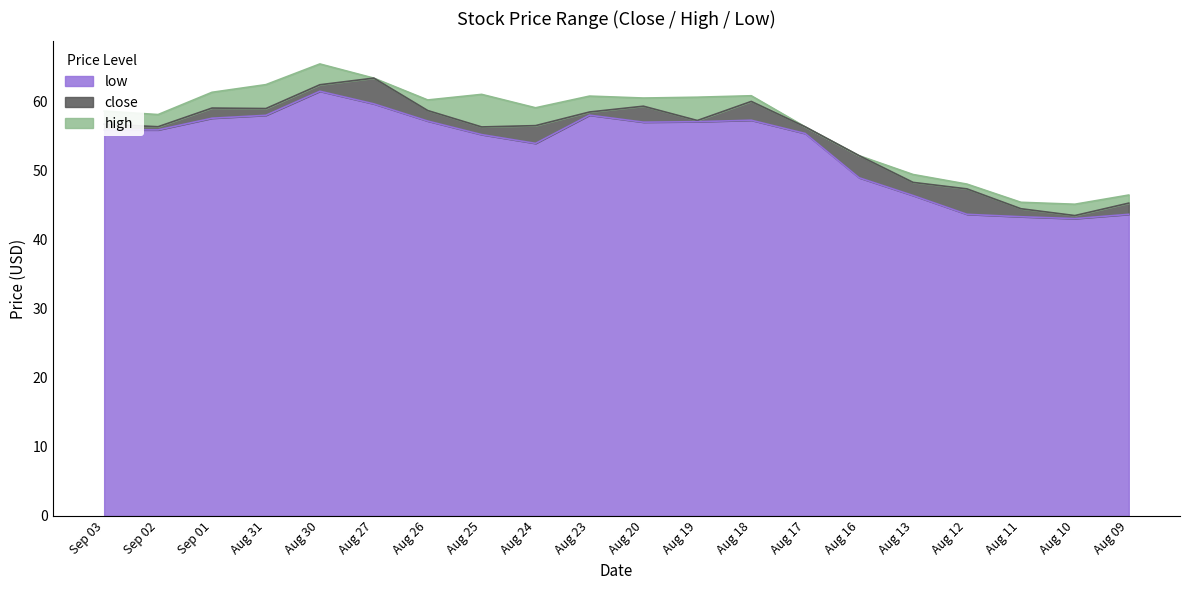

At Aug 27, list the series in order from largest to smallest.

high, close, low